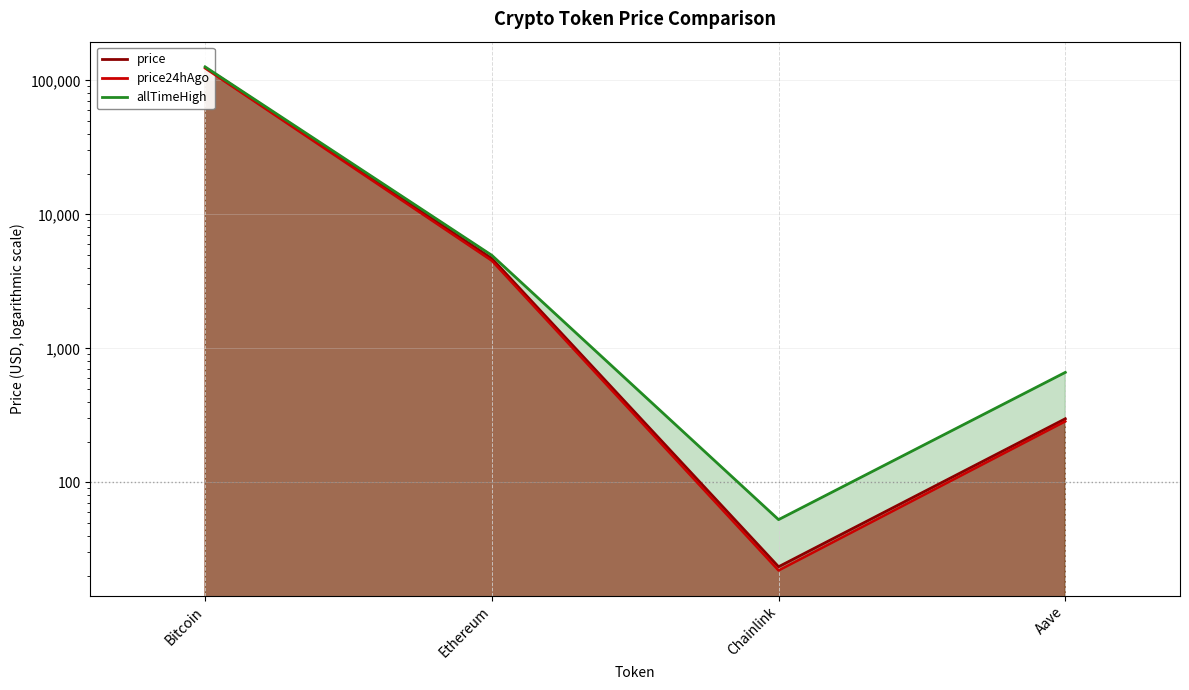

What is the difference between the second highest and minimum values in the price24hAgo series?

4484.7